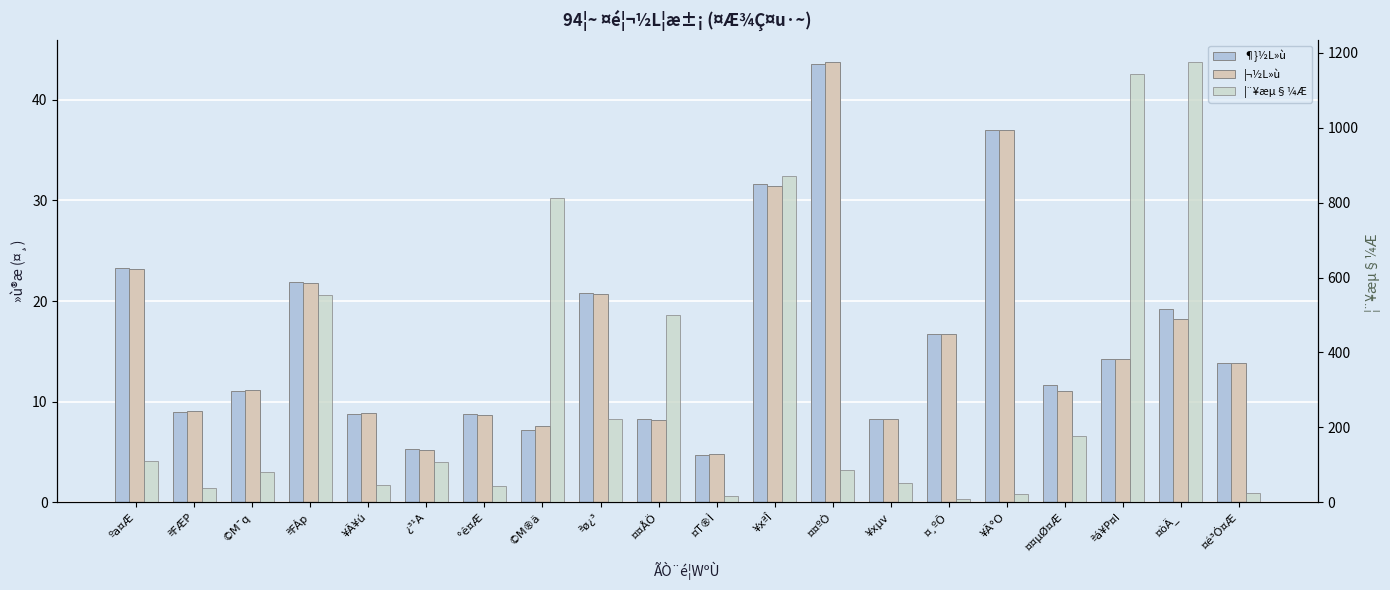

What is the maximum value shown in the chart?

1175.0